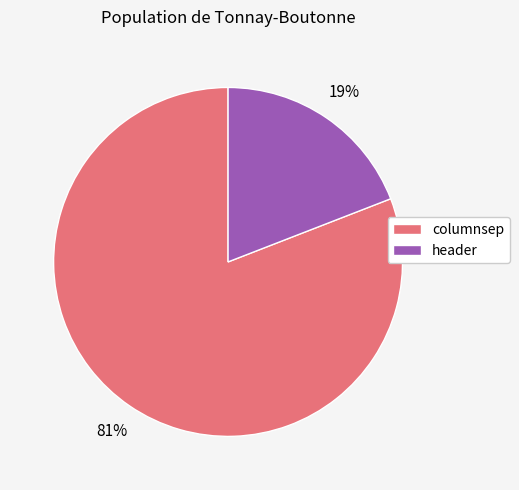

Which category accounts for the majority?

columnsep